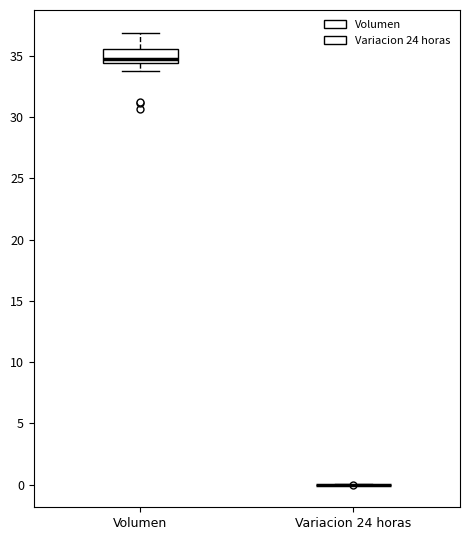

Reading left to right, read every box against the y-axis: the position of its median line, the range the box covers, and the ends of its whiskers. The values are not printed on the chart, so give them approximately, as read against the axis.

Volumen: median 35.0, box 34.5 to 35.5, whiskers 34.0 to 37.0
Variacion 24 horas: box collapsed to a line at 0.0, whiskers 0.0 to 0.0